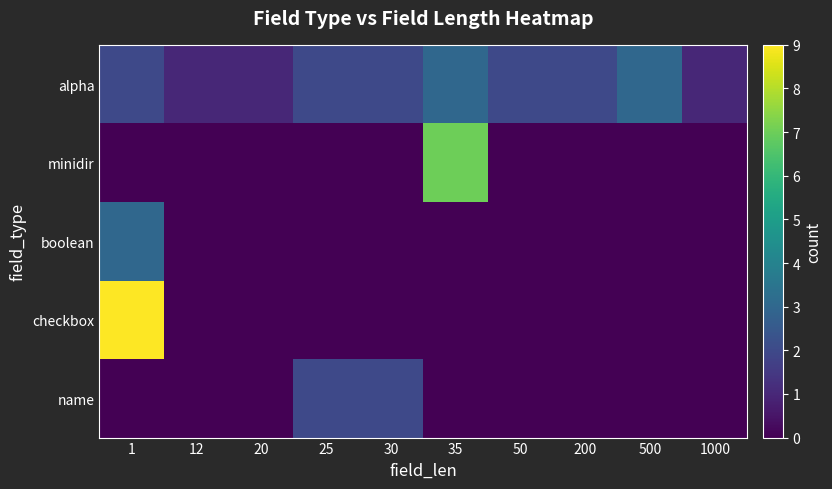

Reading left to right, list all the values displayed in this chart.

alpha: 1=2	12=1	20=1	25=2	30=2	35=3	50=2	200=2	500=3	1000=1
minidir: 1=0	12=0	20=0	25=0	30=0	35=7	50=0	200=0	500=0	1000=0
boolean: 1=3	12=0	20=0	25=0	30=0	35=0	50=0	200=0	500=0	1000=0
checkbox: 1=9	12=0	20=0	25=0	30=0	35=0	50=0	200=0	500=0	1000=0
name: 1=0	12=0	20=0	25=2	30=2	35=0	50=0	200=0	500=0	1000=0